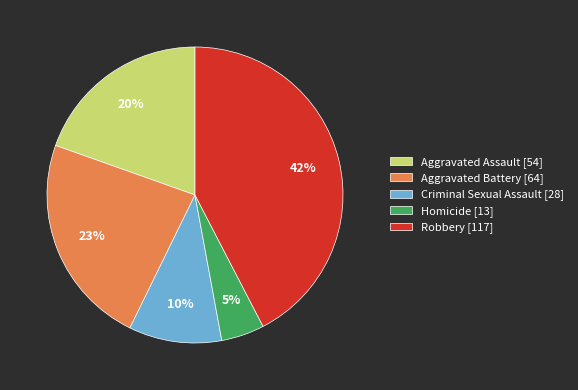

To the nearest percent, what percentage of the pie is Aggravated Assault?

20%